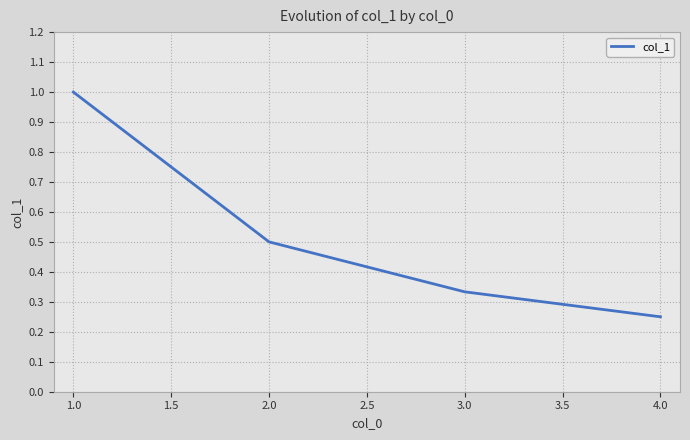

What position from the left is 2.0?

2